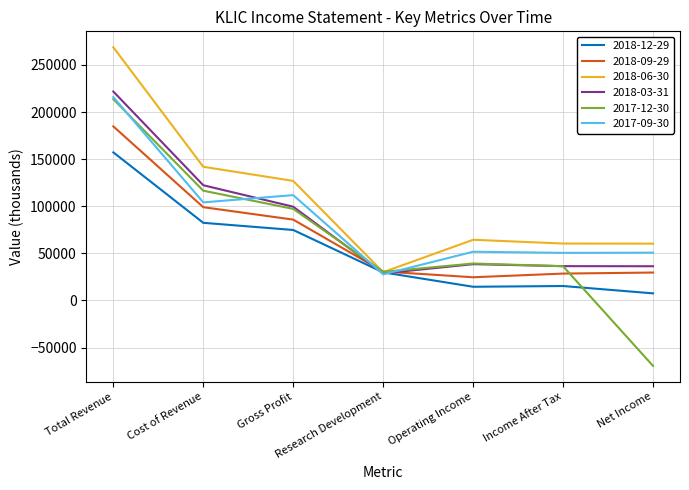

How many intersections are there between 2017-12-30 and 2018-06-30?

2